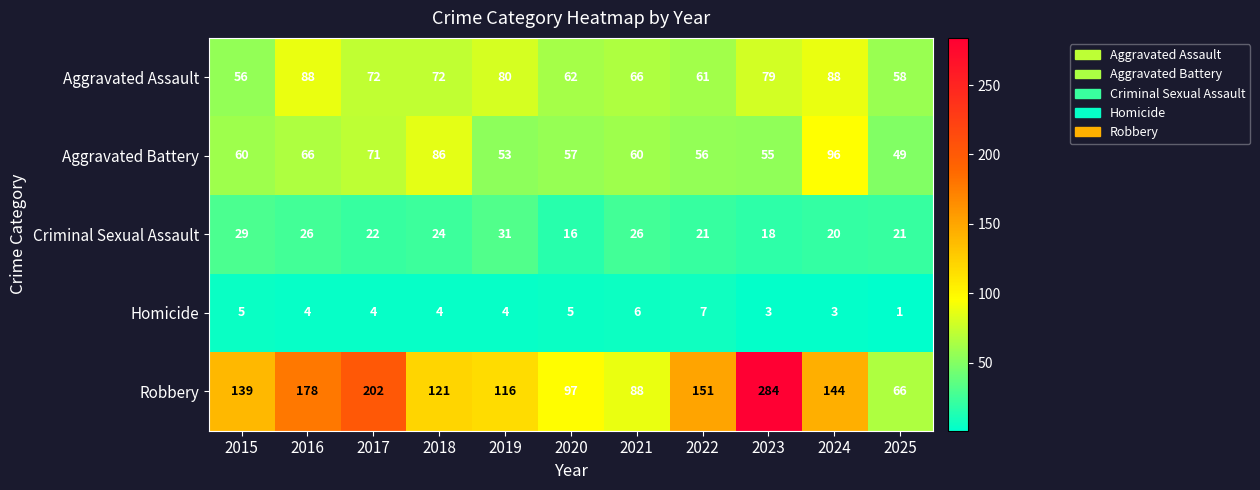

Where does the Homicide series first go above 4?

2015